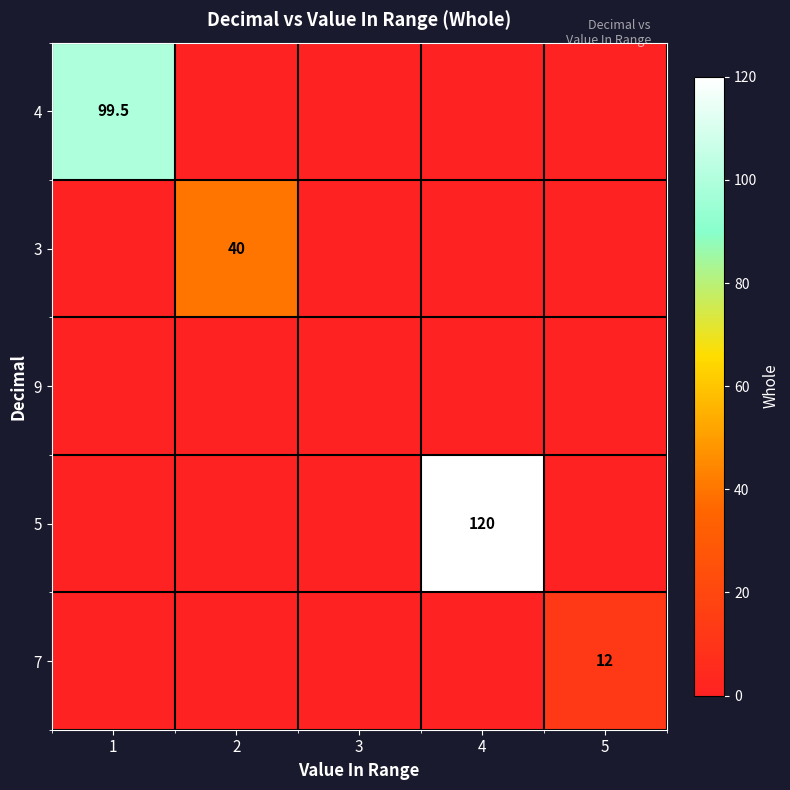

Count the number of categories in the chart.

5